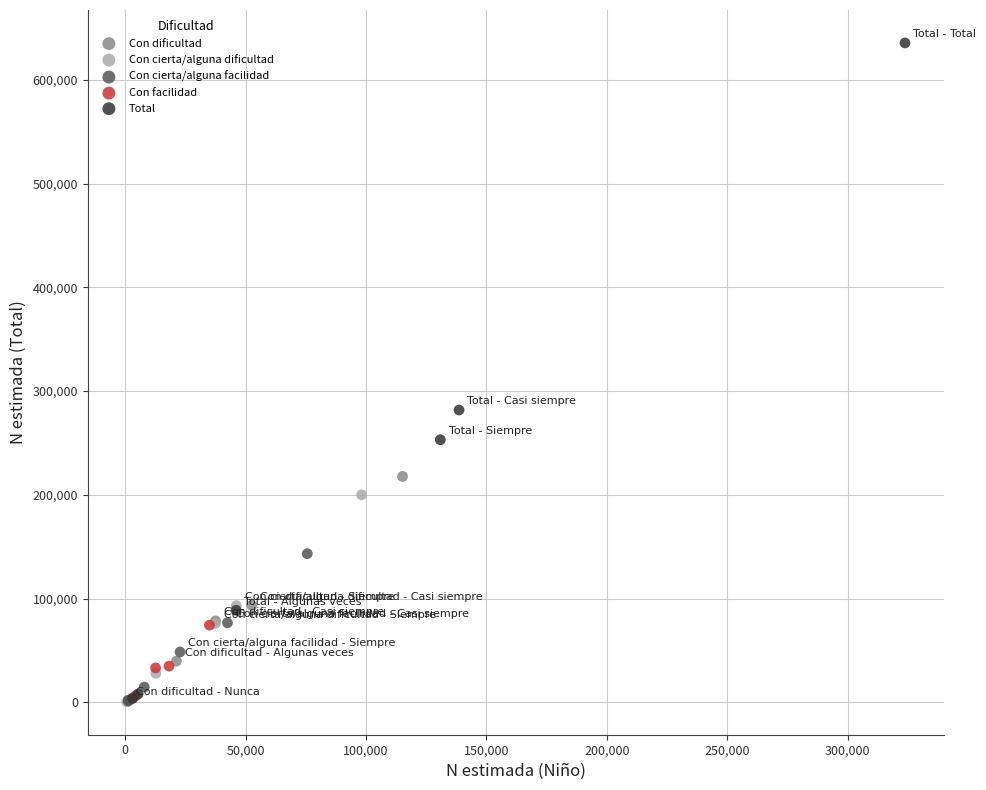

Which series contains the highest Y value?

Total